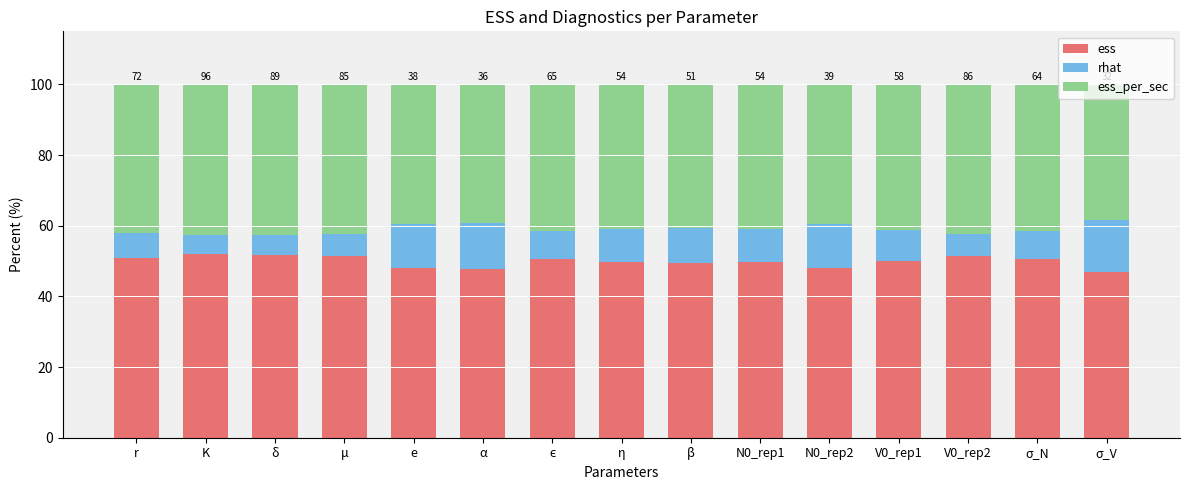

What is the total value across all series at e?

100.0